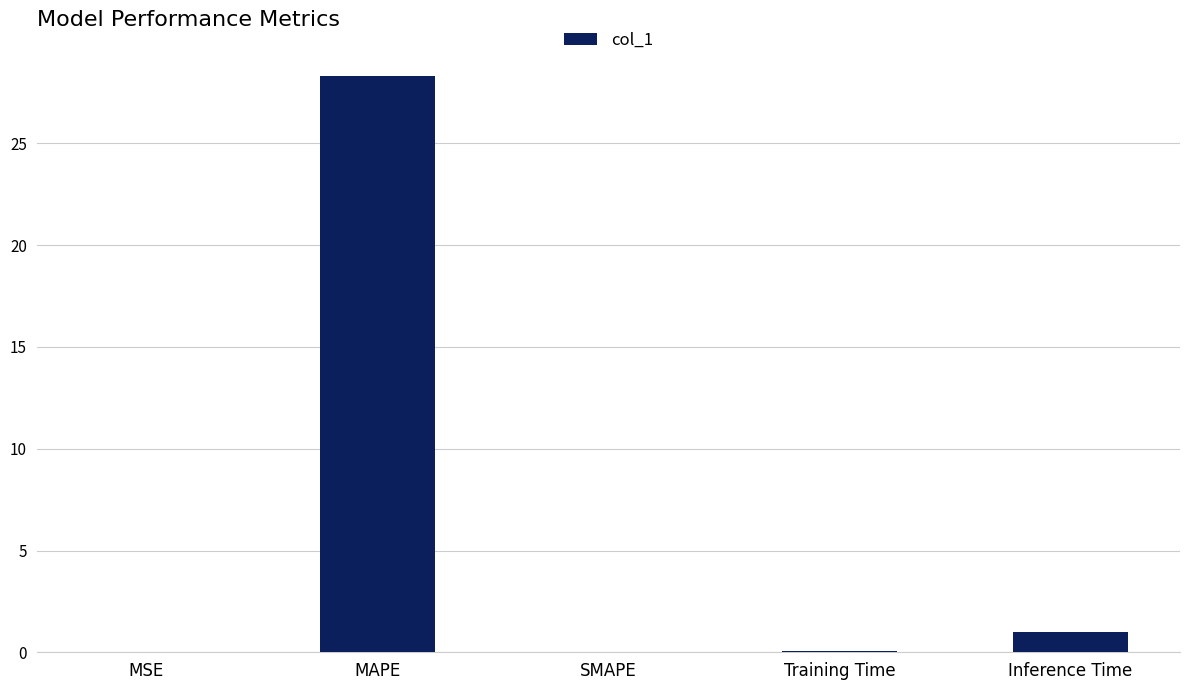

Which has a higher value, SMAPE or MAPE?

MAPE